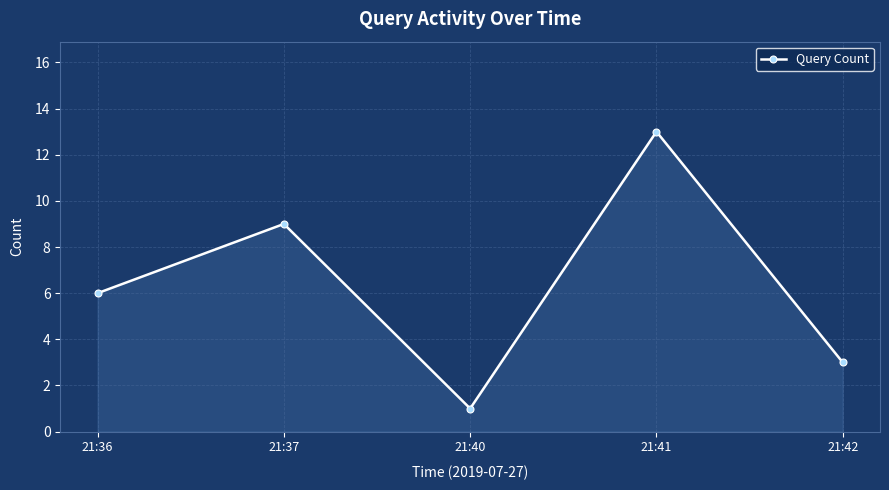

Which label corresponds to the largest value in the chart?

21:41